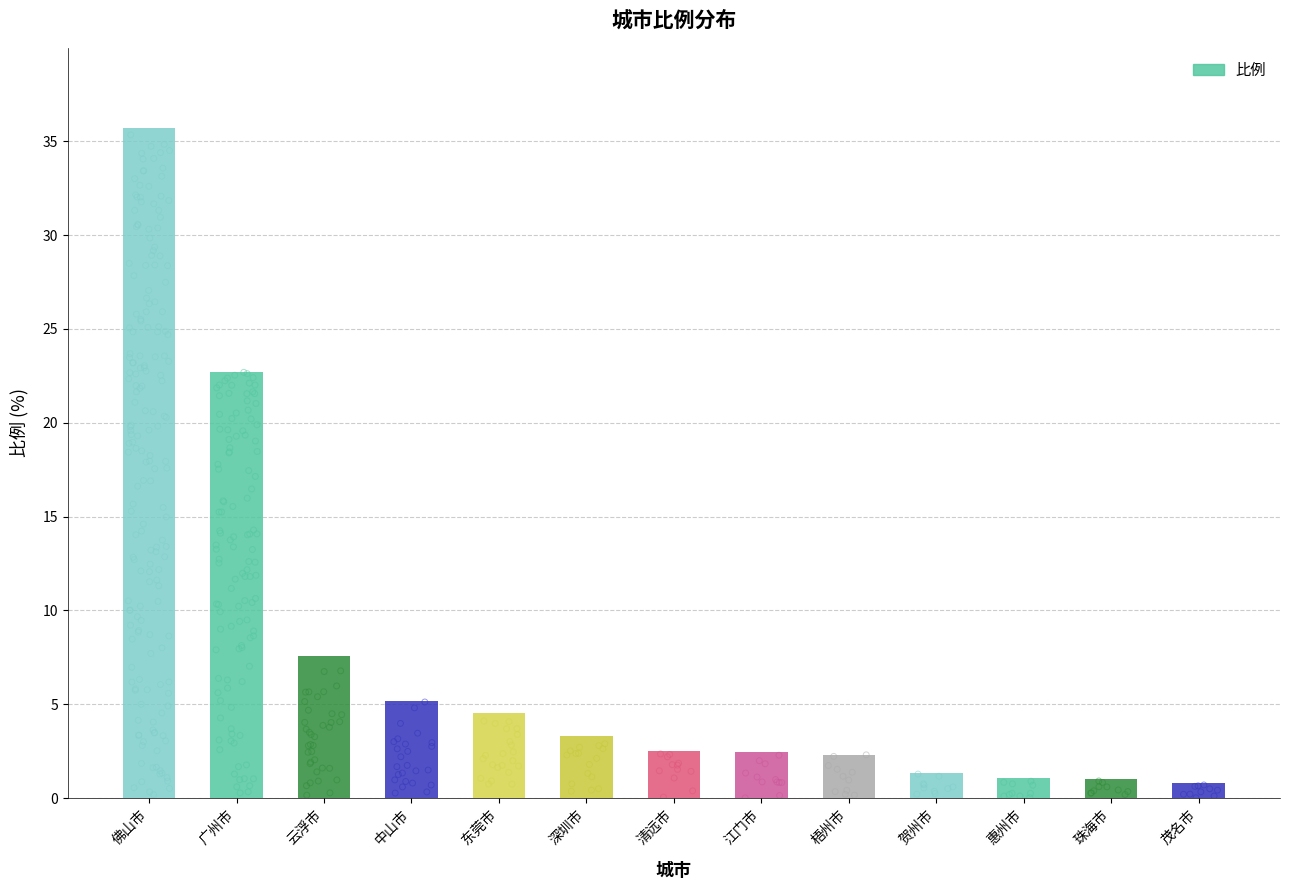

What is the ratio of the value at 云浮市 to the value at 珠海市?

7.4